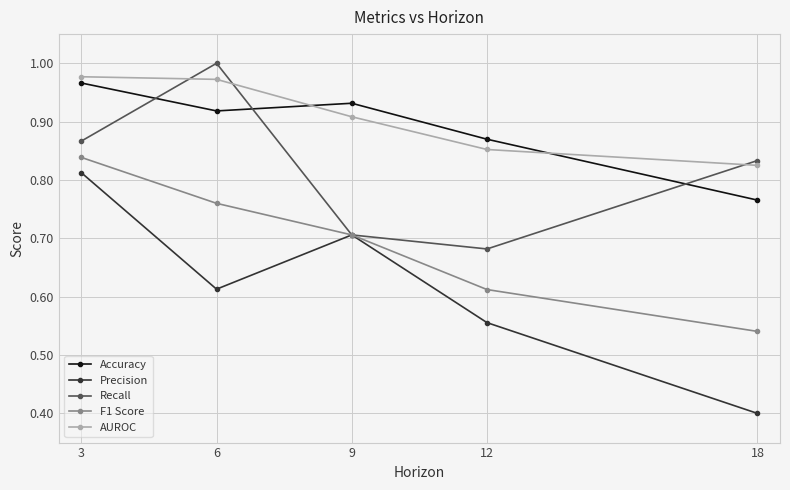

At which category does Precision reach its first local peak?

9